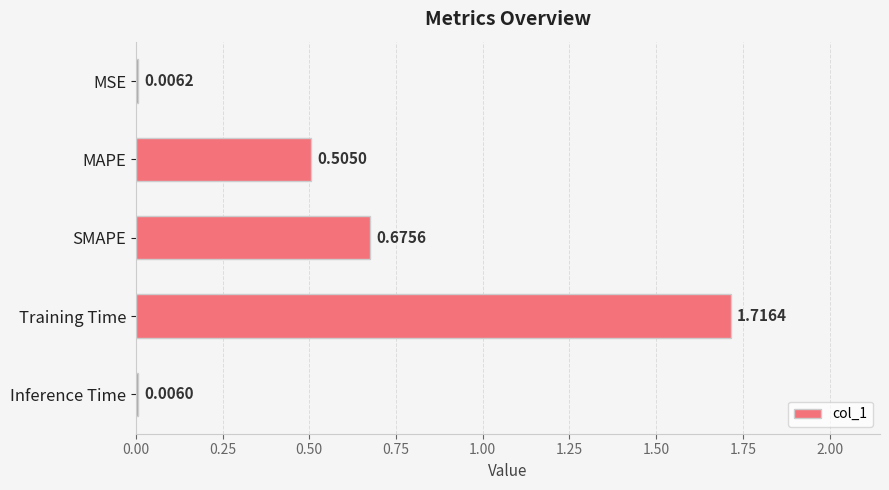

At which category does the chart reach its peak across all series?

Training Time